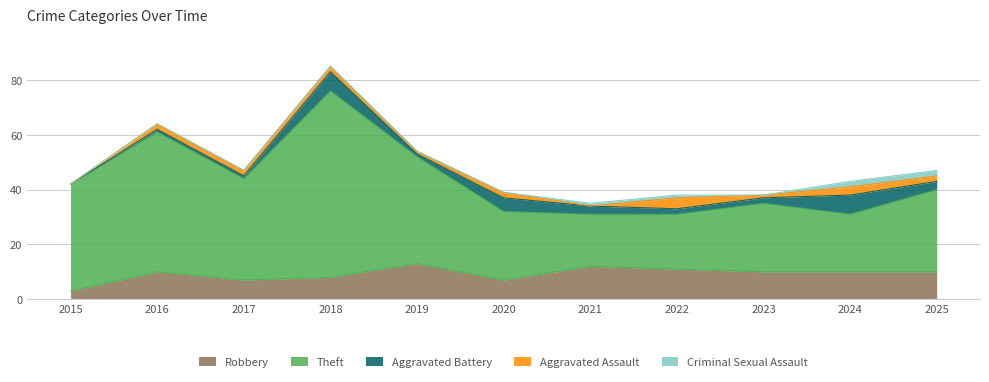

How many values in Criminal Sexual Assault are above zero?

4